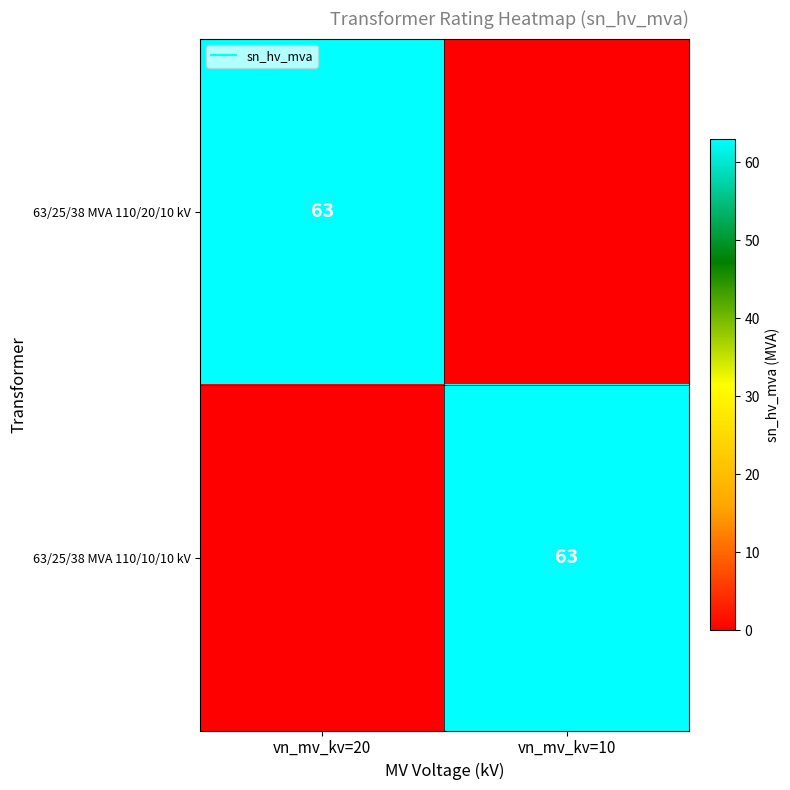

Which series has the largest range (max minus min)?

63/25/38 MVA 110/20/10 kV